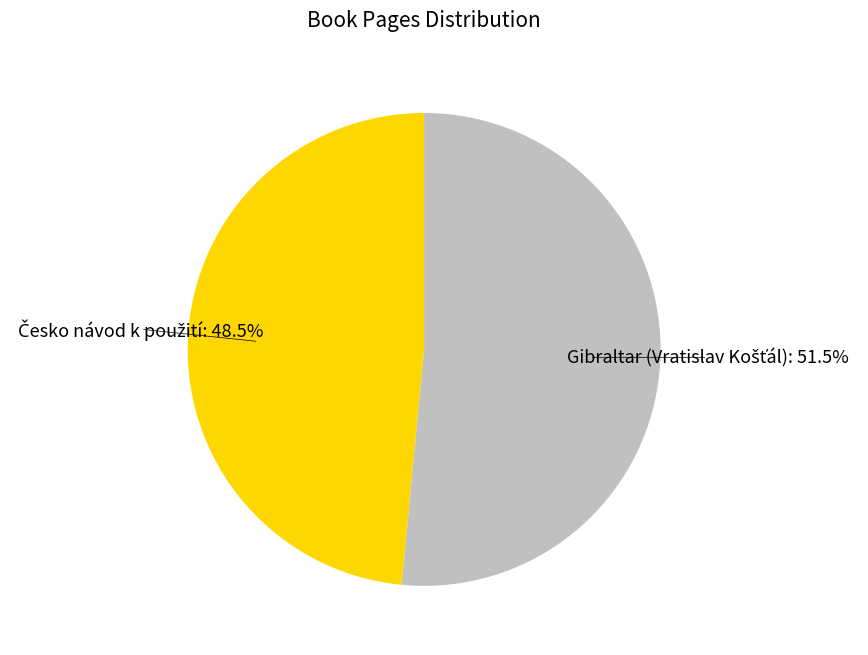

Is there any slice that represents more than half of the pie?

Yes